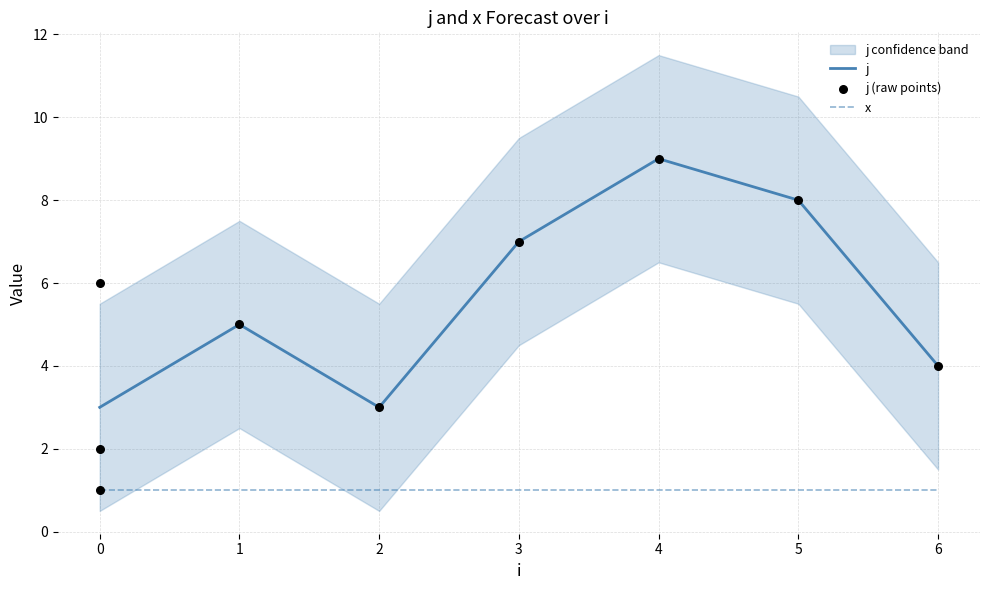

Which has a higher value, 4 or 0?

4